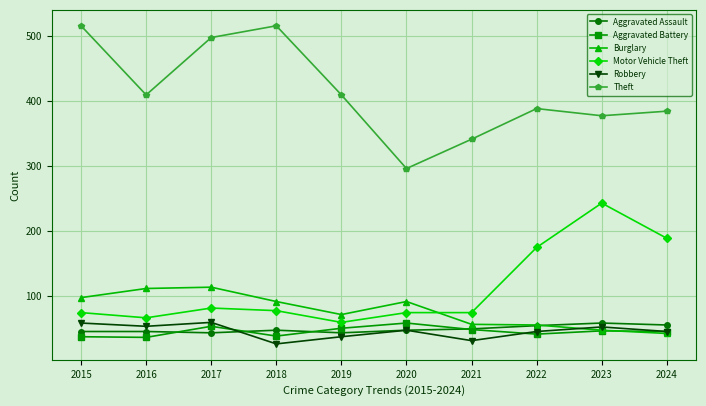

Which category has the lowest value across all series?

2018